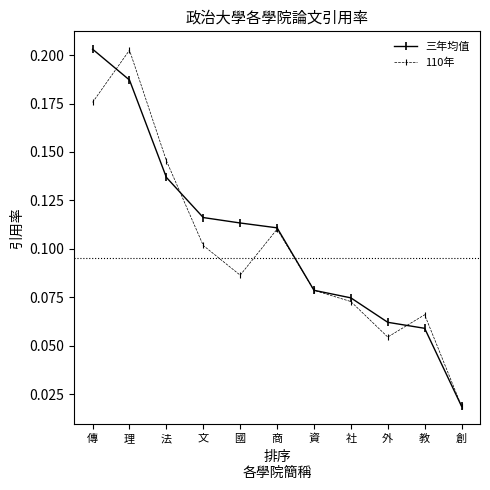

Count the 三年均值 values in the range 0 to 1.

11